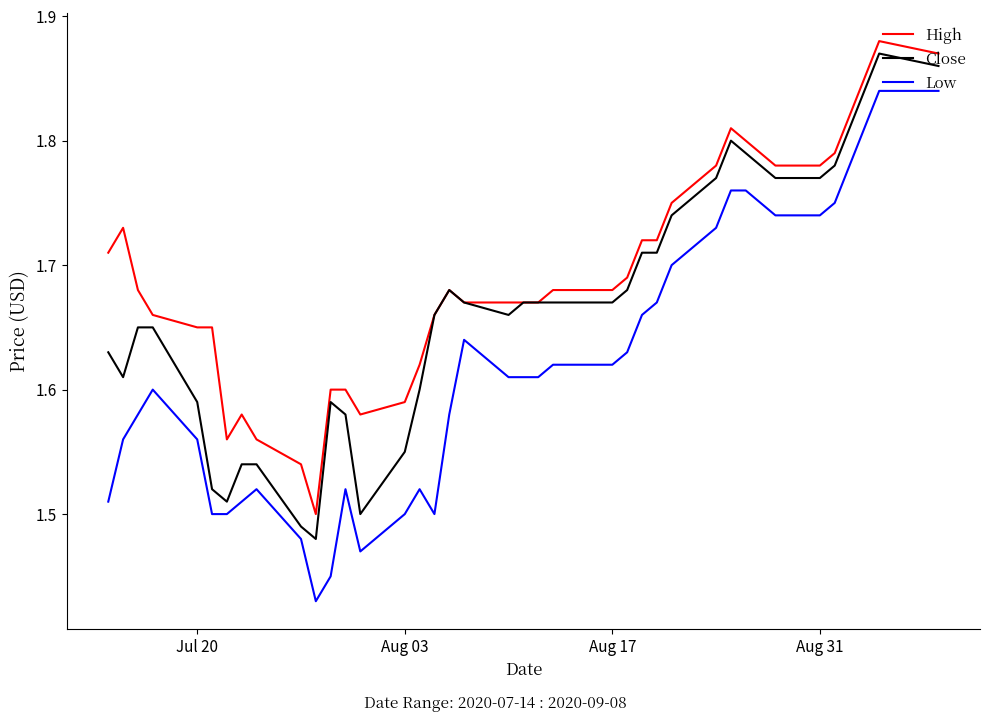

List the series in order of their overall mean, highest first.

High, Close, Low